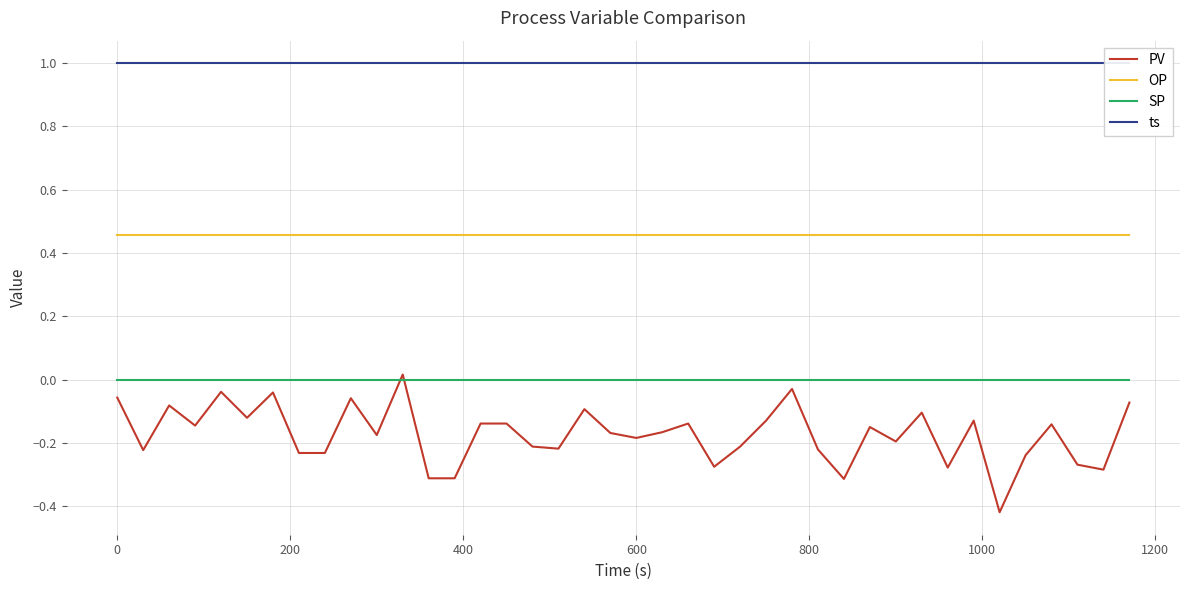

The SP series shows 0.0 at 800. True or false?

True